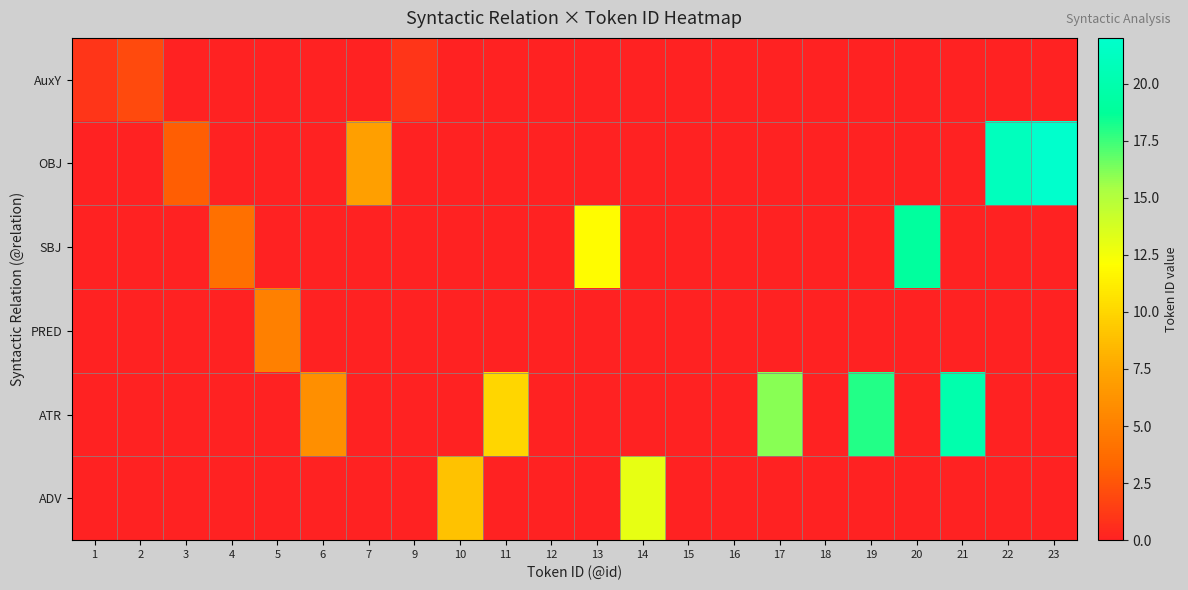

How many series are shown in this chart?

6